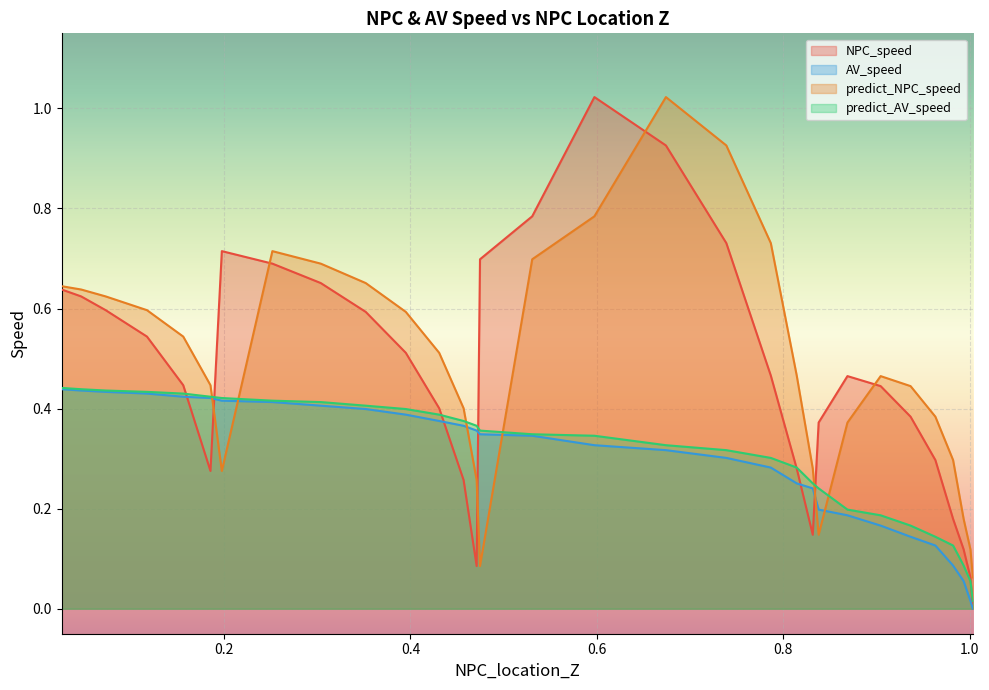

True or false: NPC_speed and AV_speed cross at least once.

True